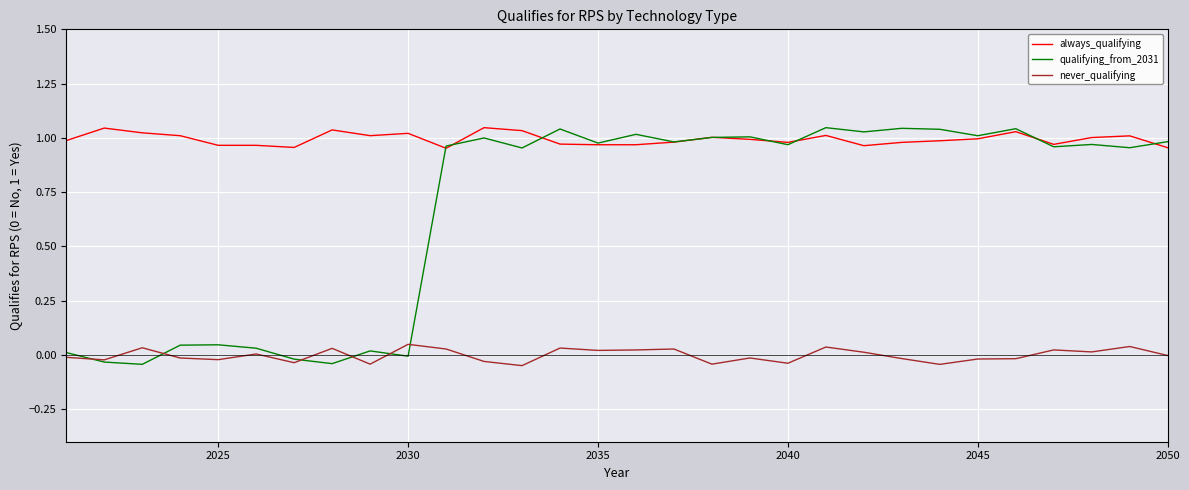

True or false: never_qualifying and always_qualifying intersect in this chart.

False